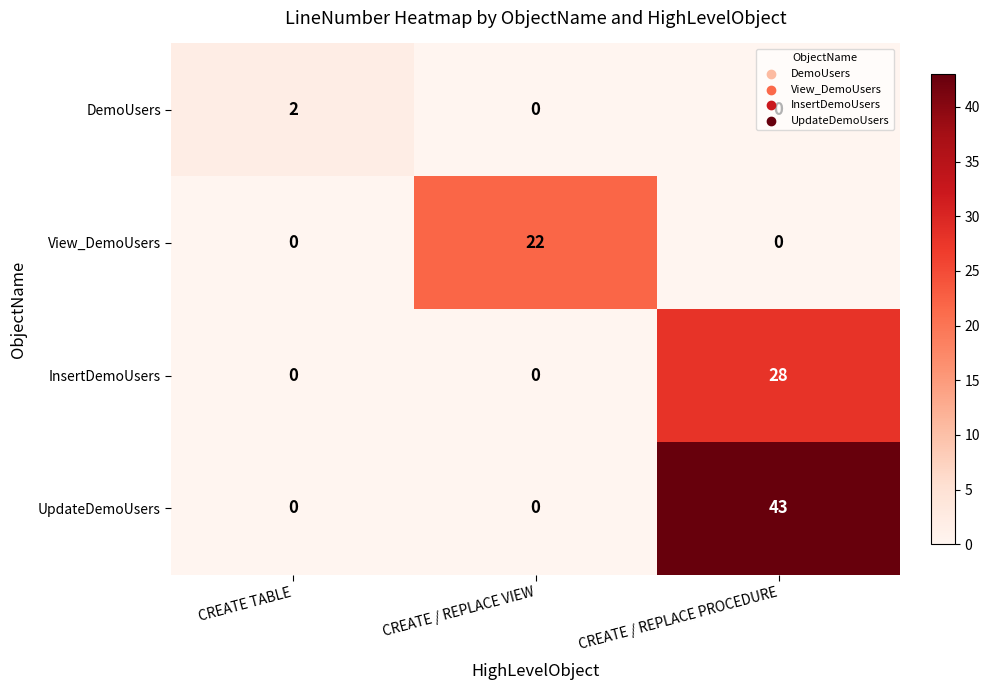

Which series has the largest range (max minus min)?

UpdateDemoUsers